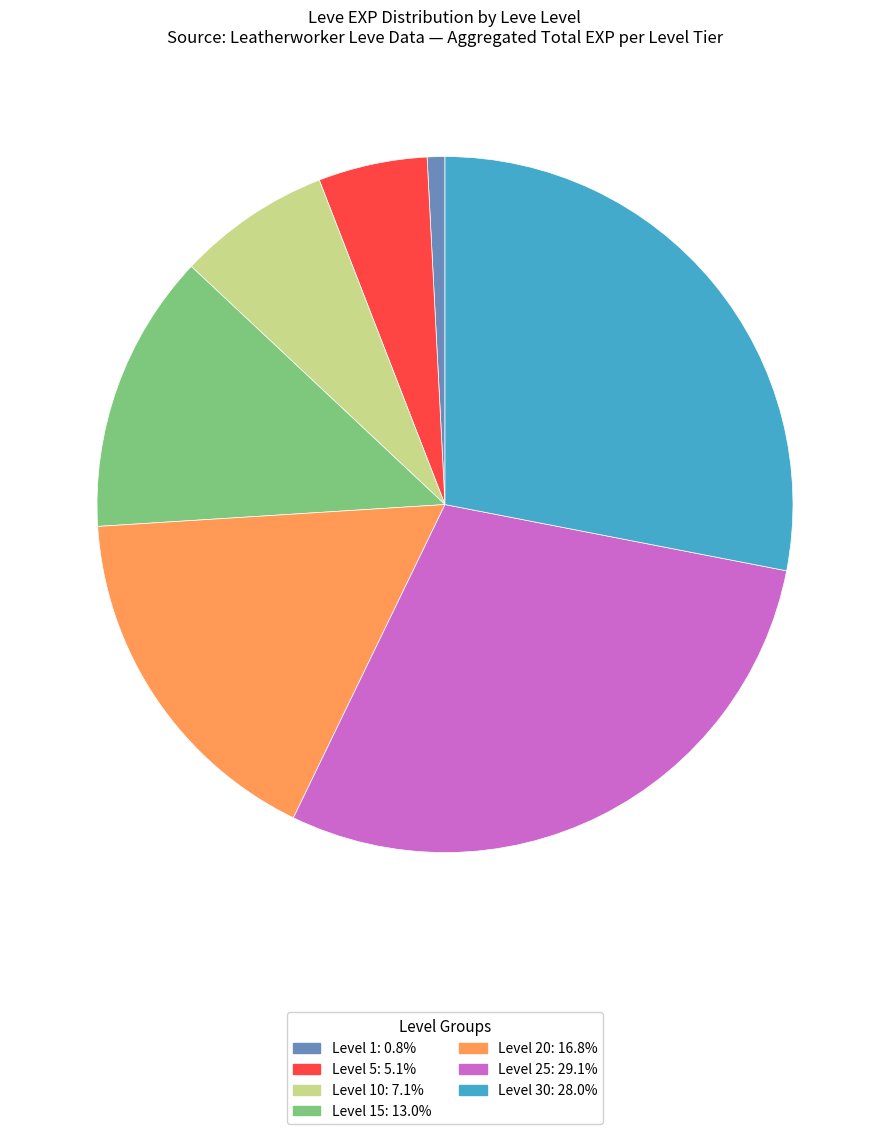

Does any single category account for the majority?

No